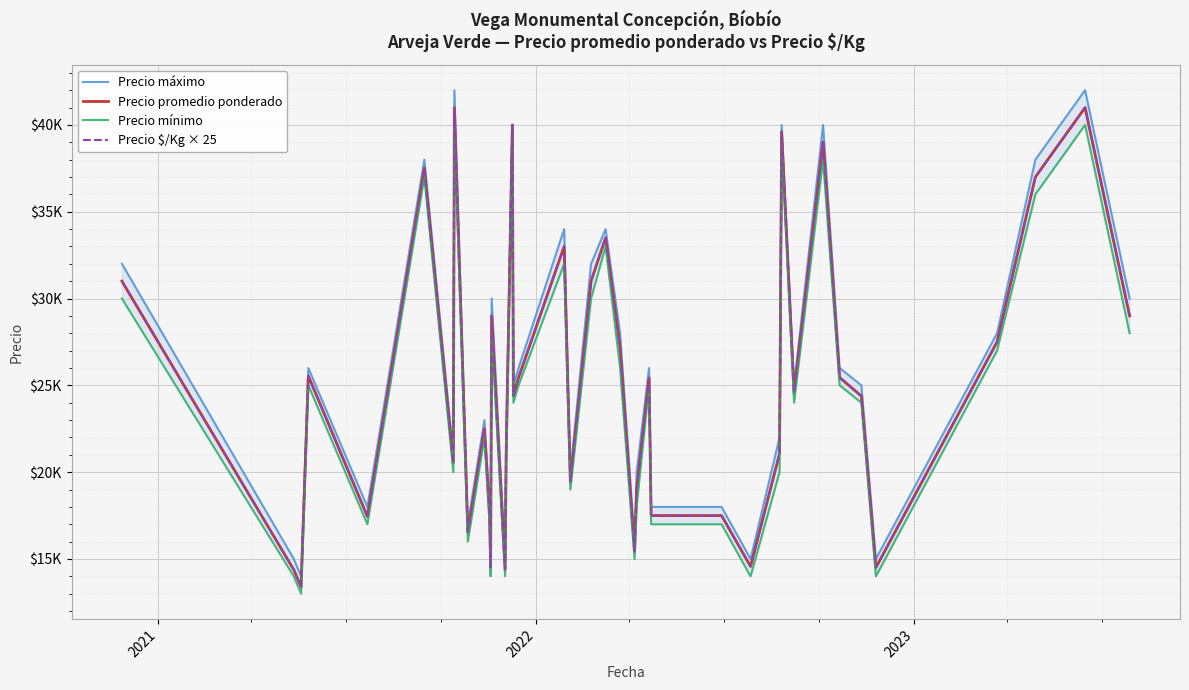

Does the chart display data point markers on the line(s)?

No